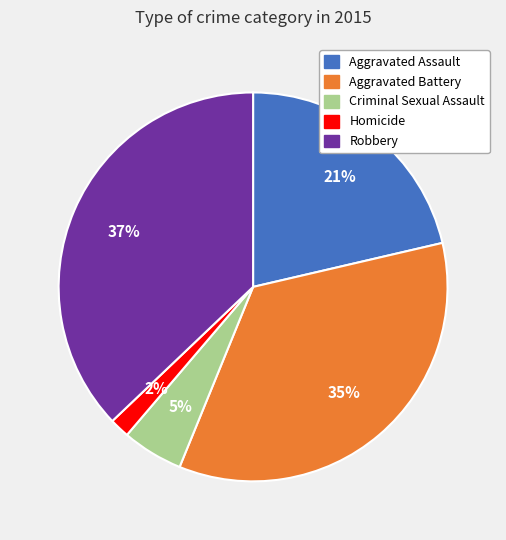

Which slice is the smallest?

Homicide